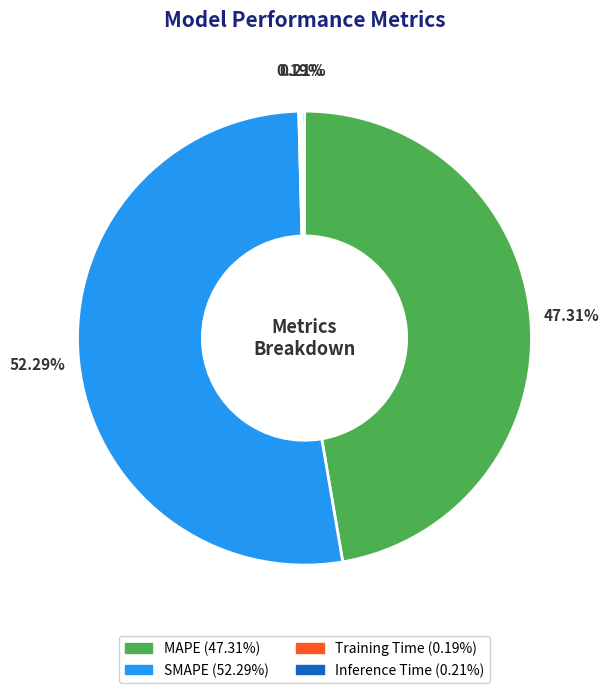

What is the majority slice?

SMAPE